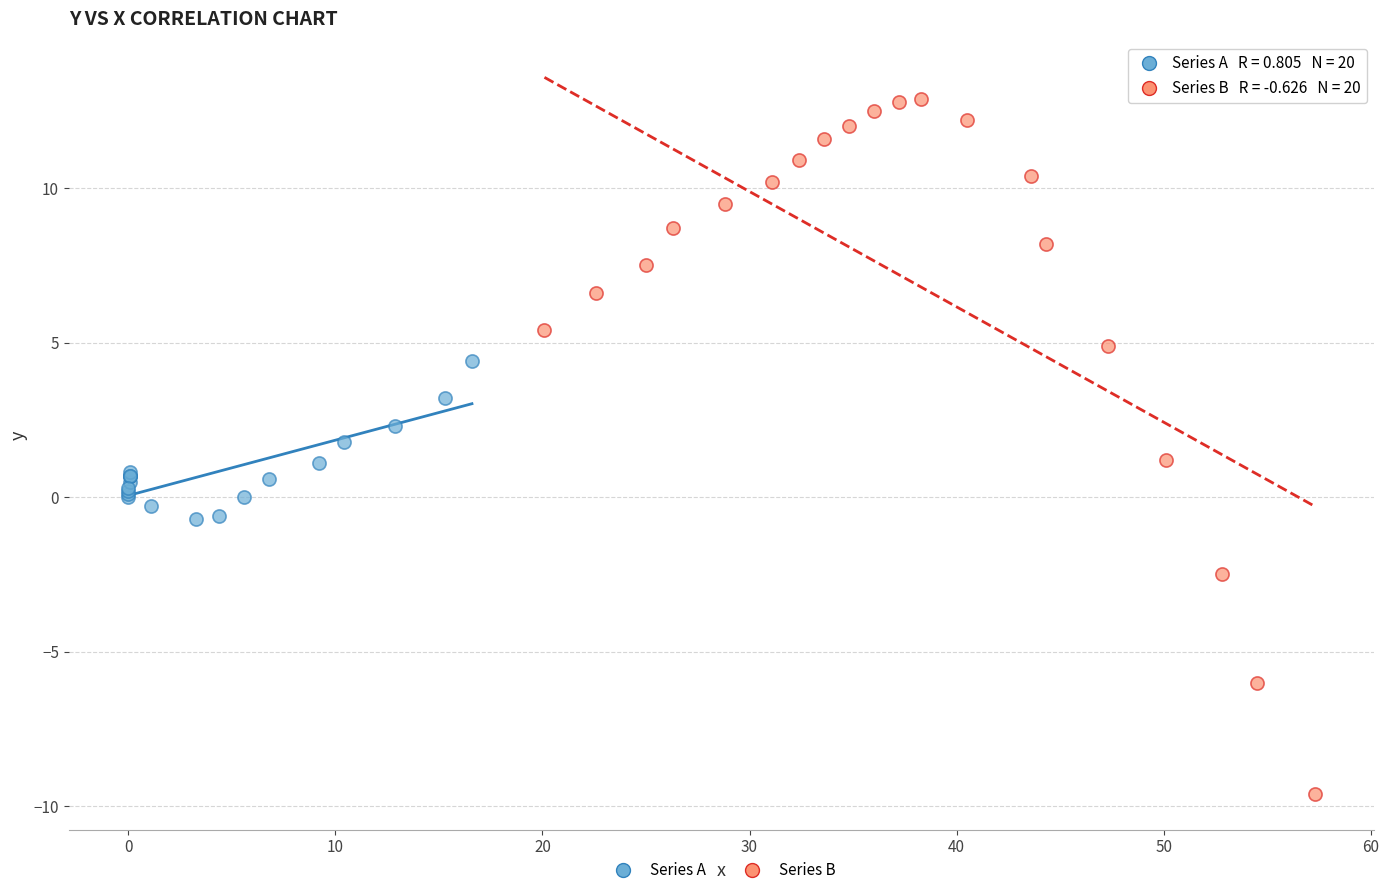

What are all the series names shown in the legend?

Series A, Series B